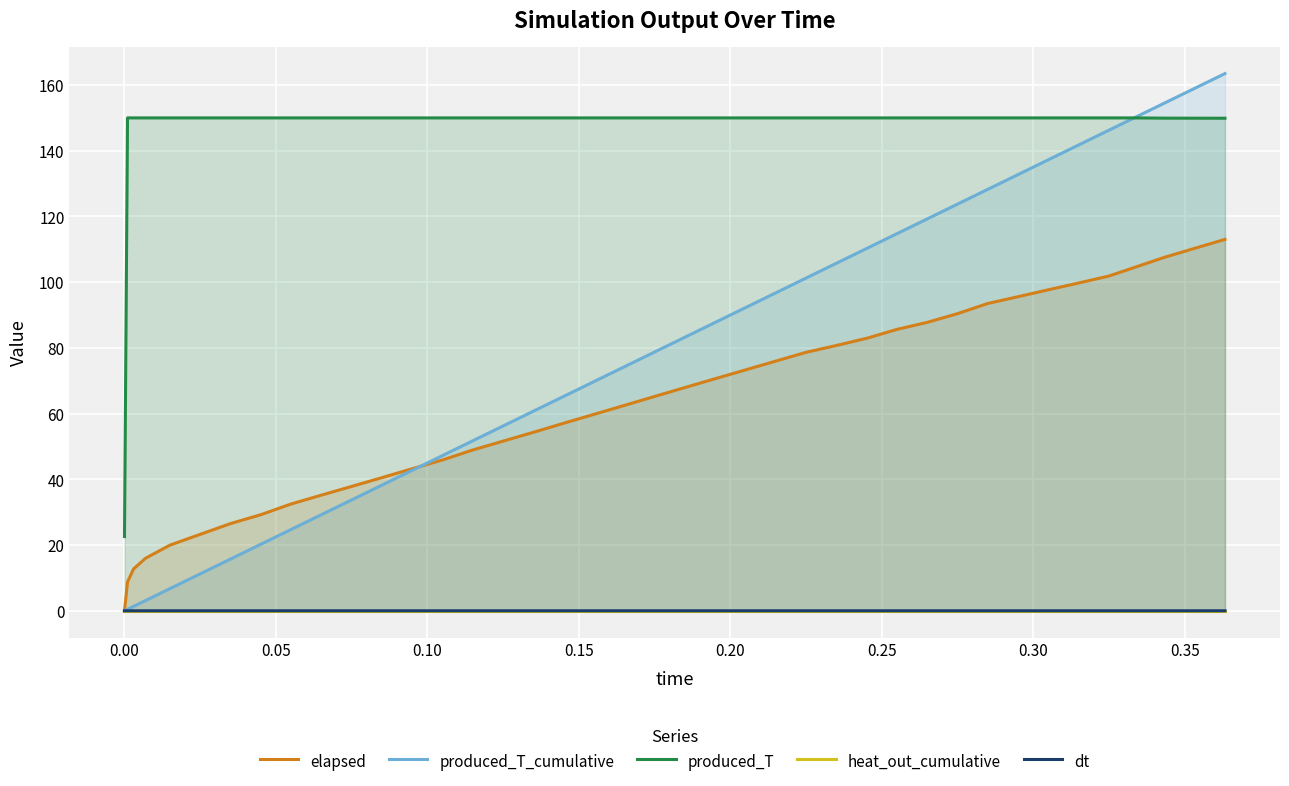

True or false: produced_T_cumulative has more than 2 interior local peaks.

False